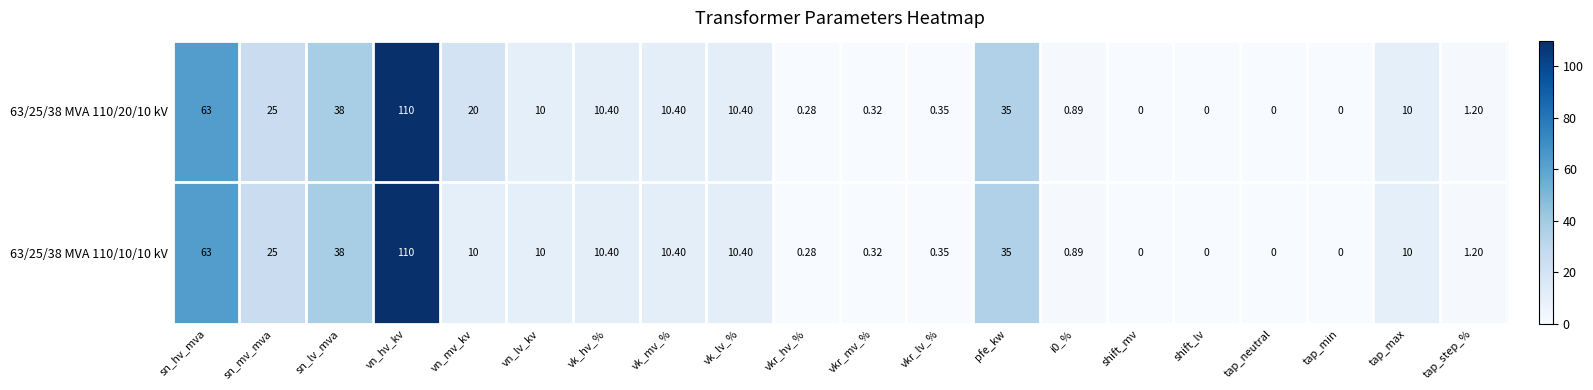

At which category is the sum across all series the highest?

vn_hv_kv